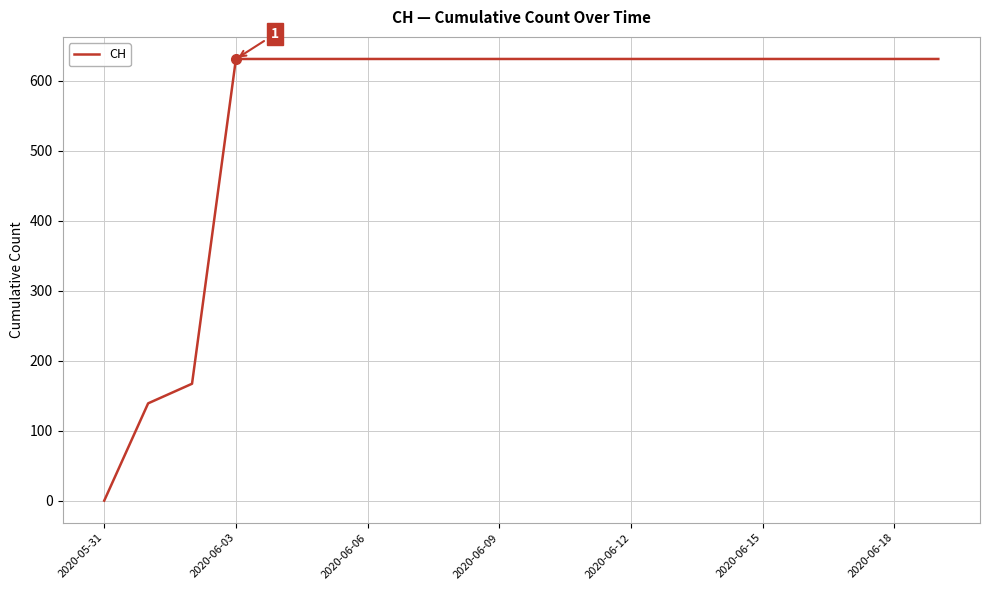

What is the greatest value displayed?

631